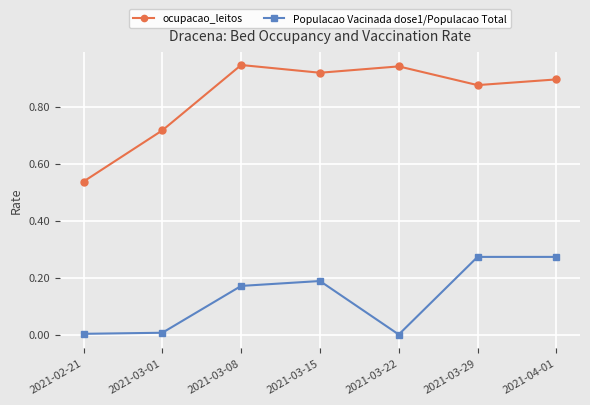

True or false: Populacao Vacinada dose1/Populacao Total and ocupacao_leitos cross at least once.

False